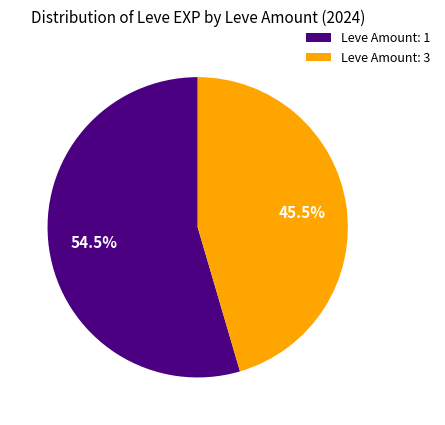

Between Leve Amount: 1 and Leve Amount: 3, which is larger?

Leve Amount: 1